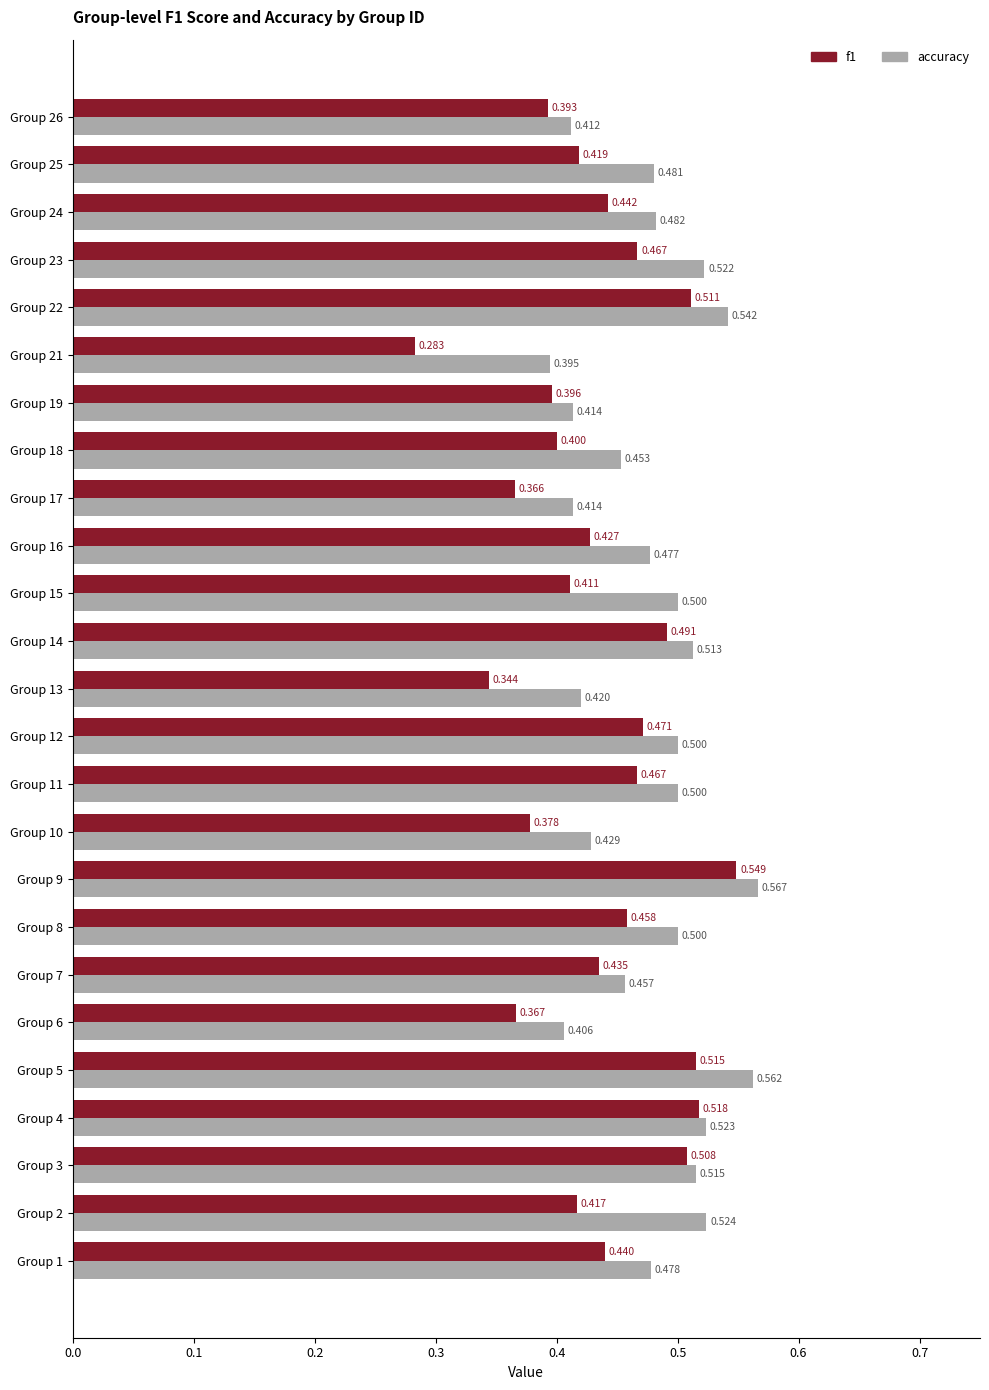

Is the value of accuracy at Group 19 greater than the value of f1 at Group 12?

No